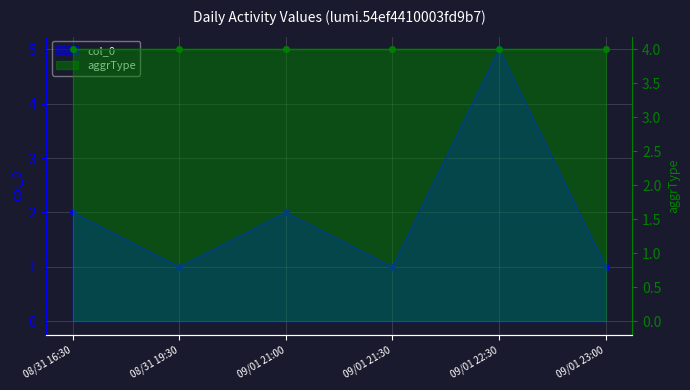

At which label is the value closest to 3?

08/31 16:30